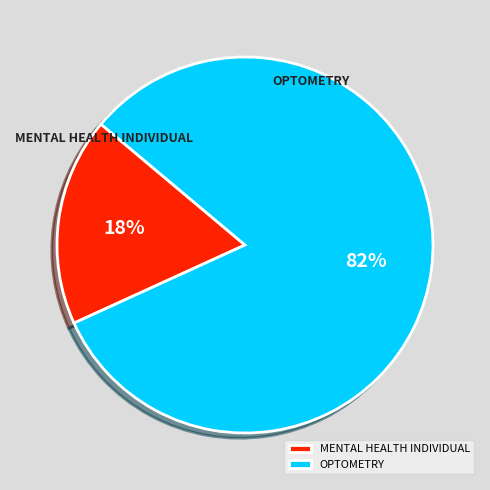

Rank the categories by value from highest to lowest.

OPTOMETRY, MENTAL HEALTH INDIVIDUAL